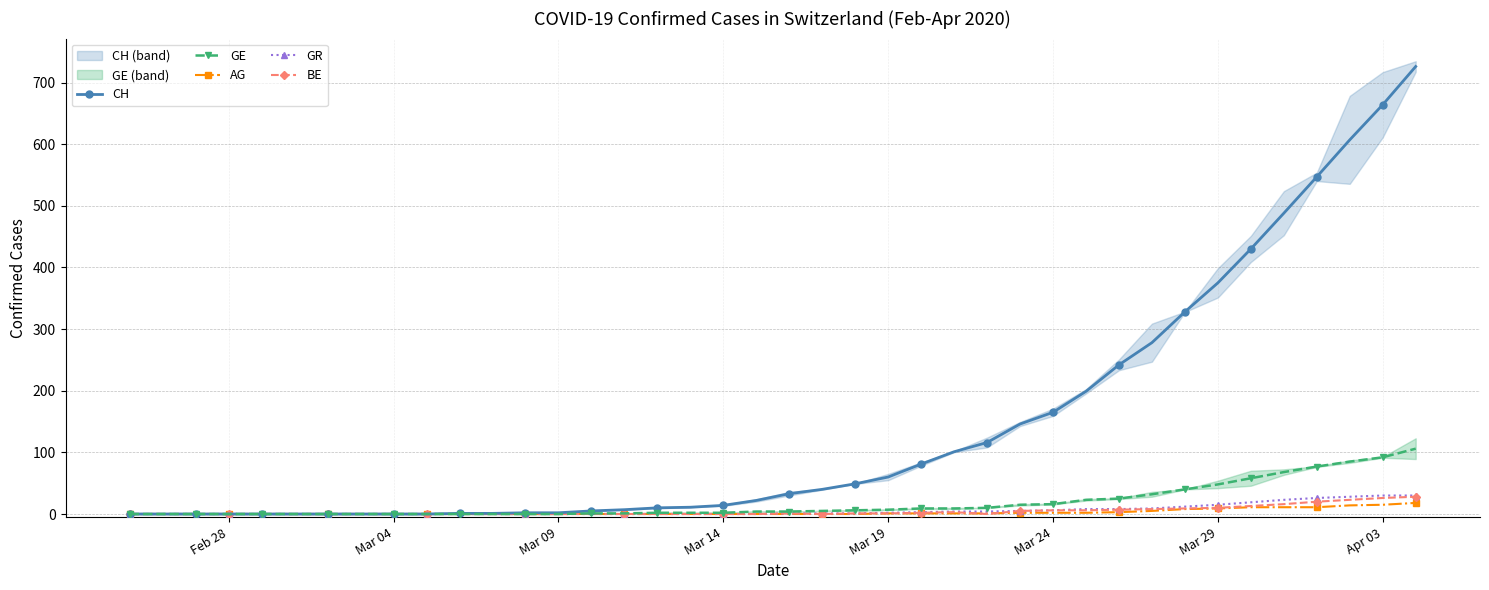

True or false: BE and CH cross at least once.

False